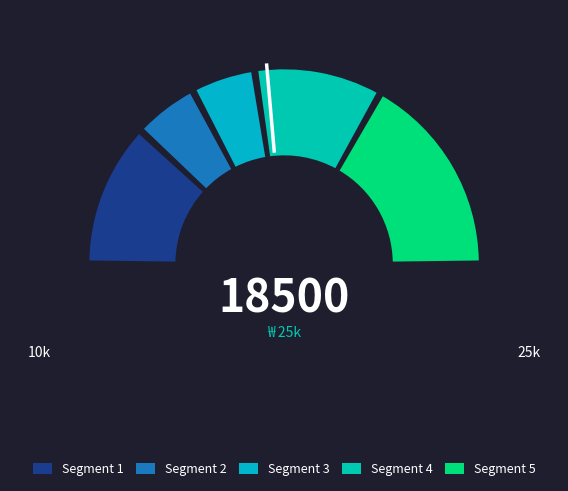

Is there a majority slice in this chart?

No